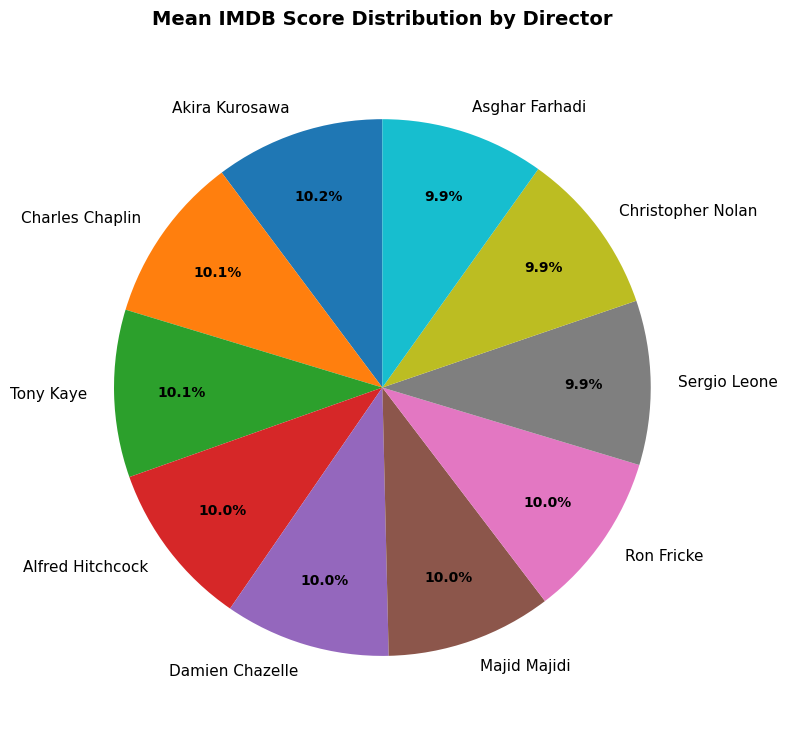

How many segments does this pie chart have?

10